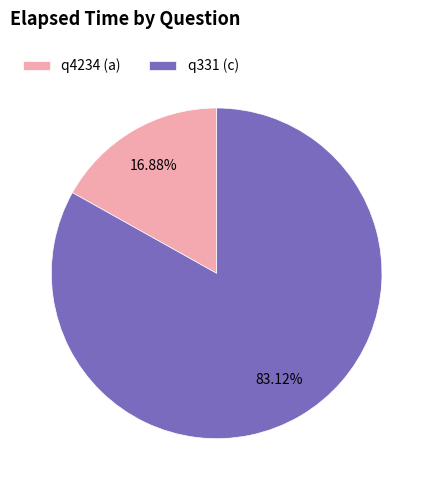

Approximately how many times larger is the value at q331 (c) compared to q4234 (a)?

4.9